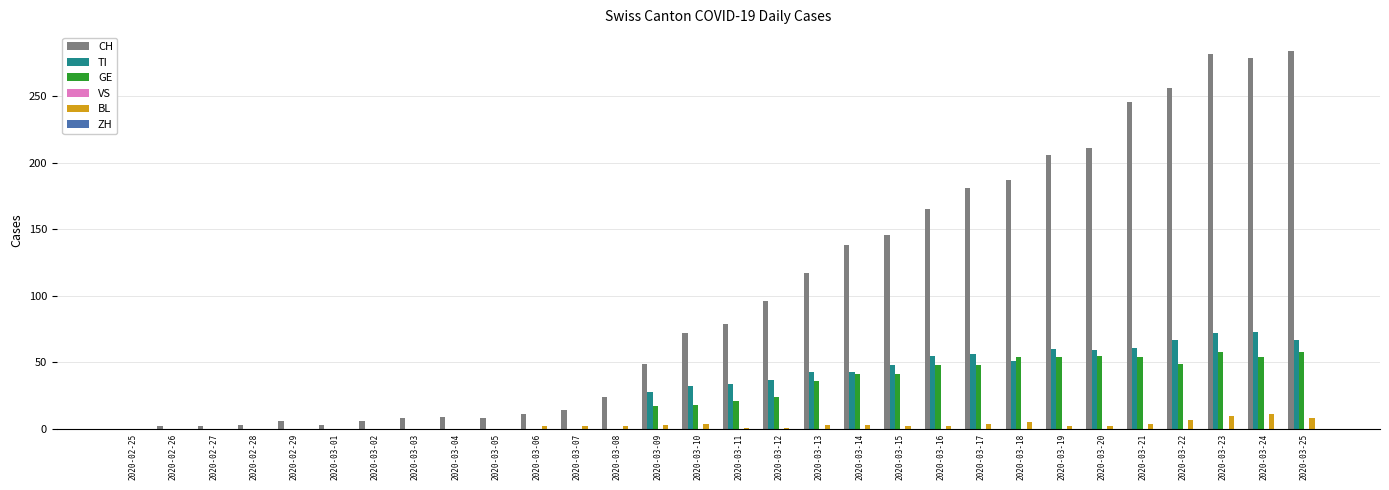

Is it true that CH equals 366 at 2020-03-20?

False